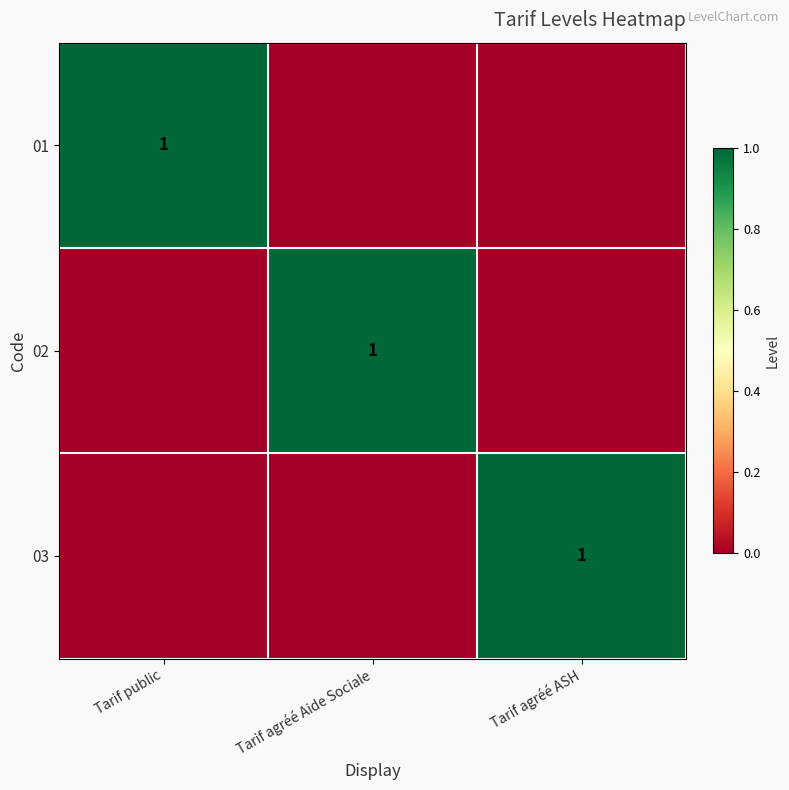

The 02 series shows 0 at Tarif public. True or false?

True